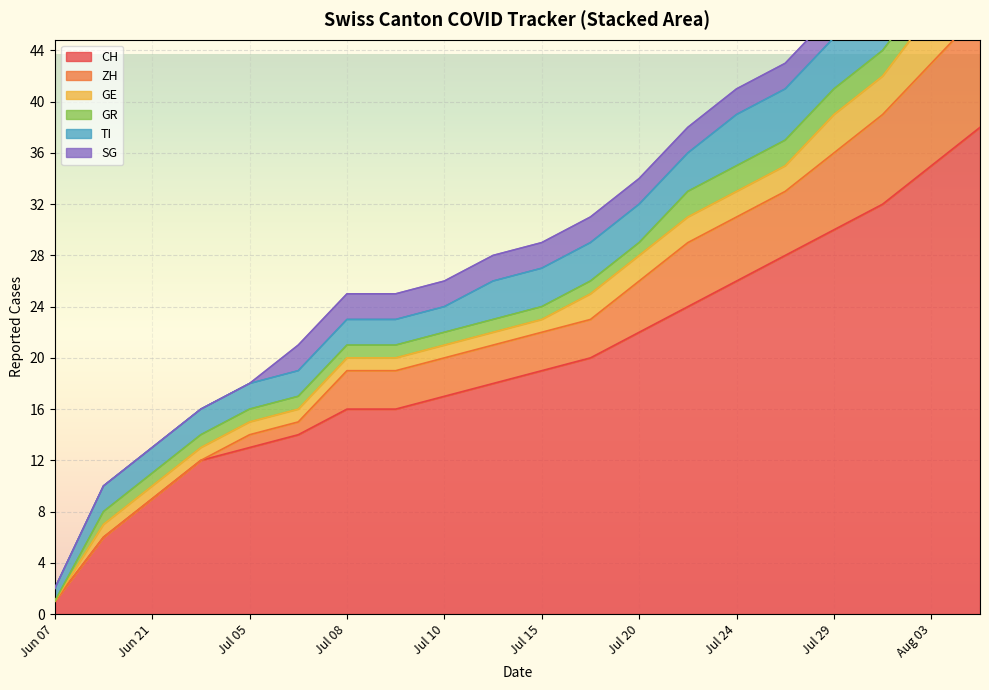

Which category has the lowest value in the CH series?

Jun 07